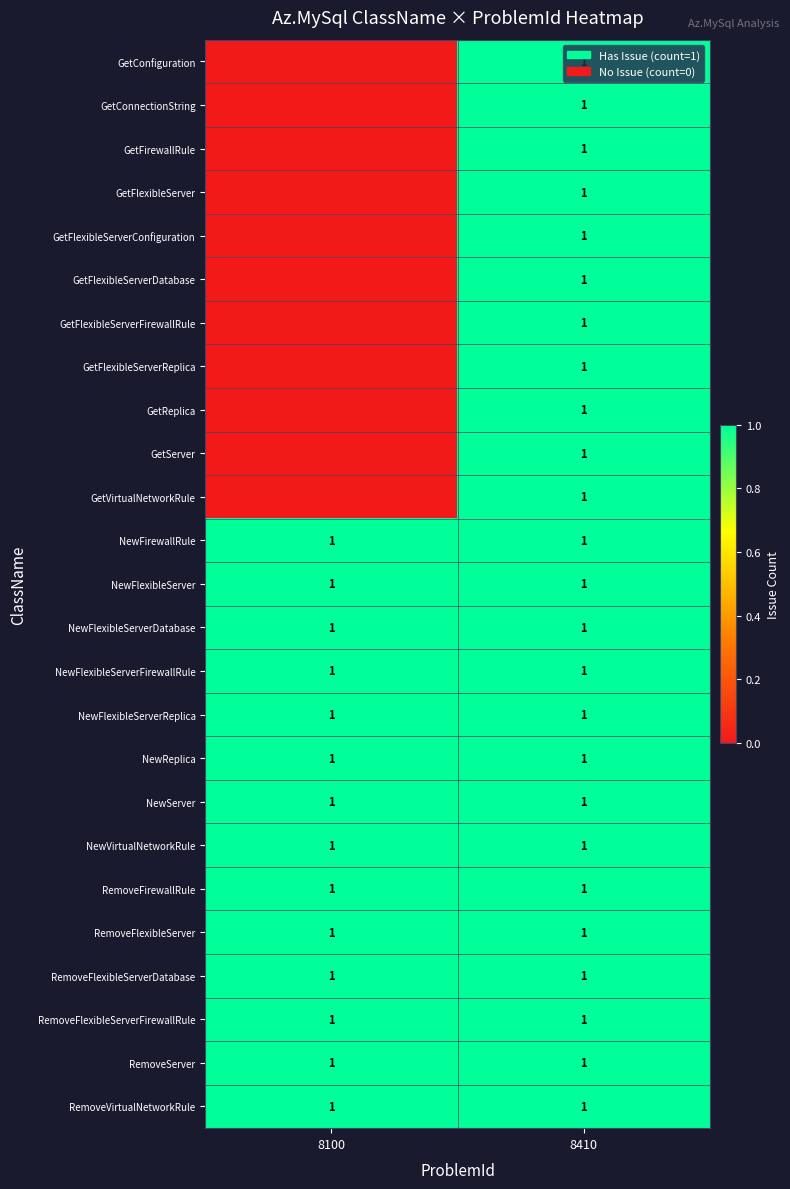

The value of GetFlexibleServerFirewallRule at 8410 is 1. True or false?

True